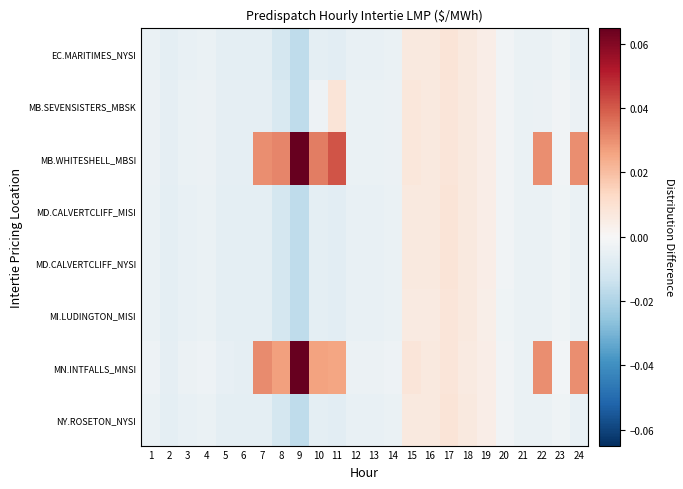

Which has a higher value, 1 or 17?

17